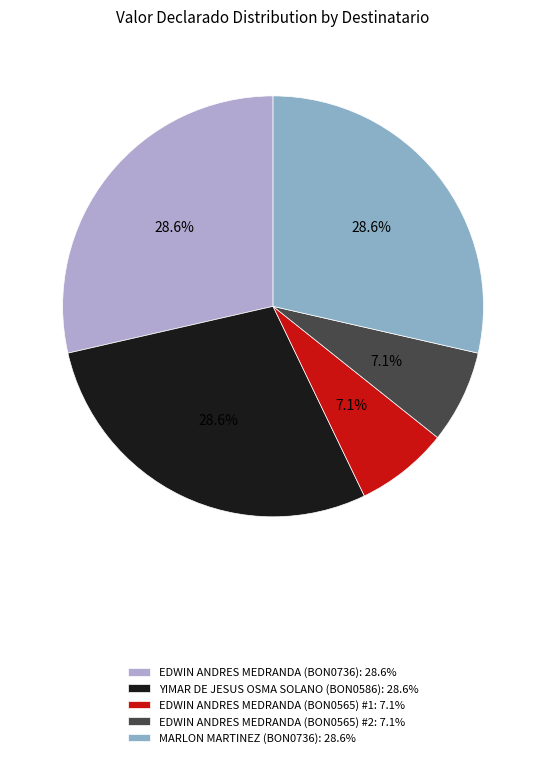

To the nearest percent, what is the combined percentage of YIMAR DE JESUS OSMA SOLANO (BON0586) and MARLON MARTINEZ (BON0736)?

57%